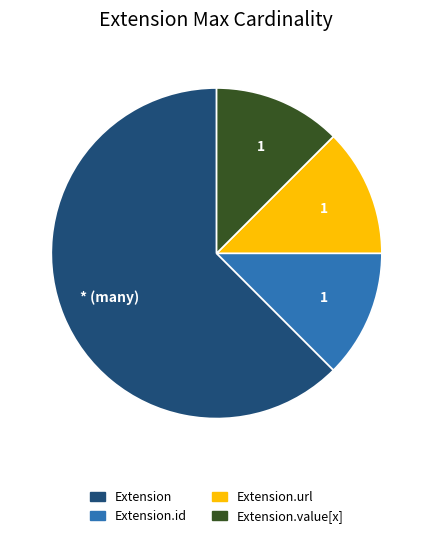

True or false: Extension.url accounts for 12% of the total.

True